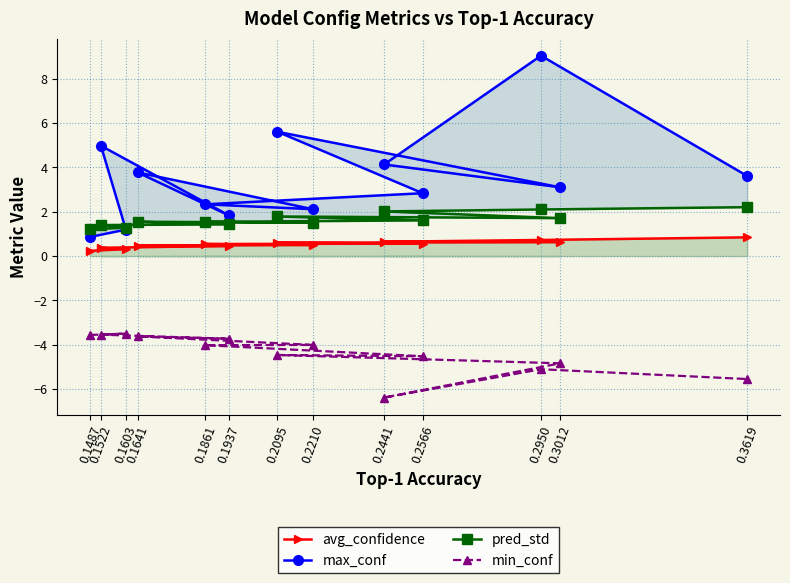

Which series has the largest total across all categories?

max_conf